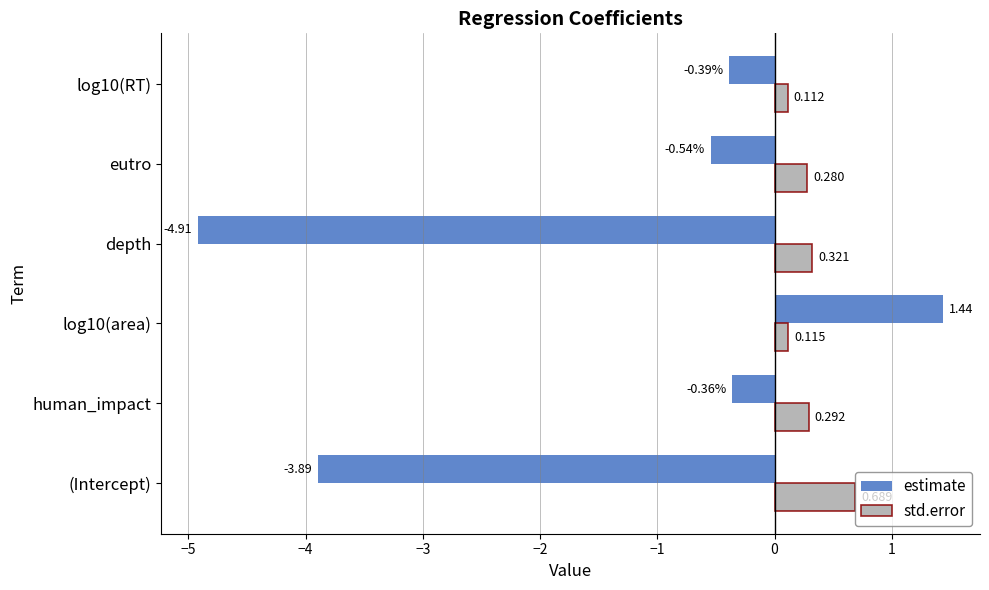

At how many categories does at least one series exceed 0?

6